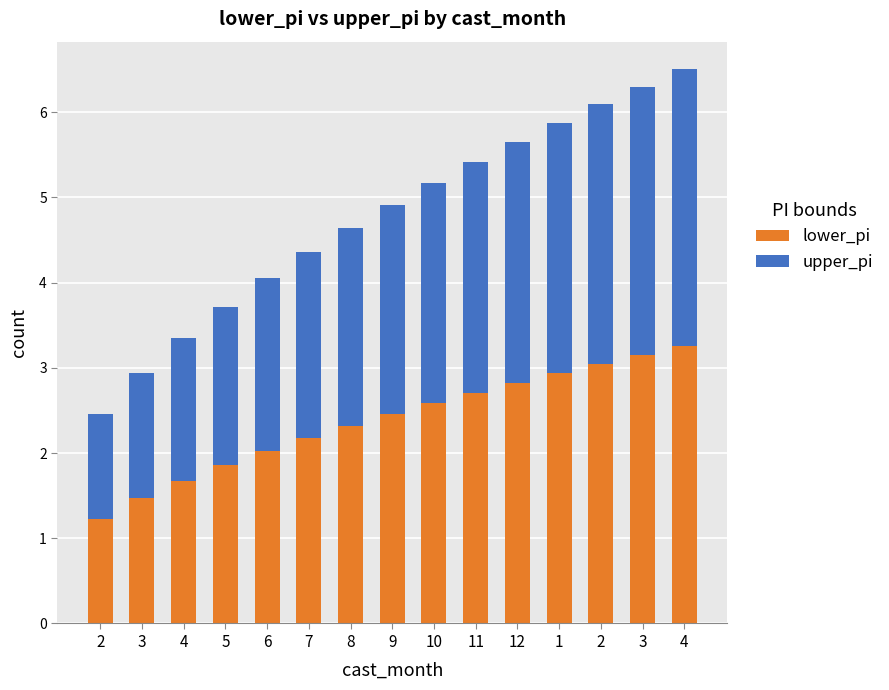

How many series are shown in this chart?

2